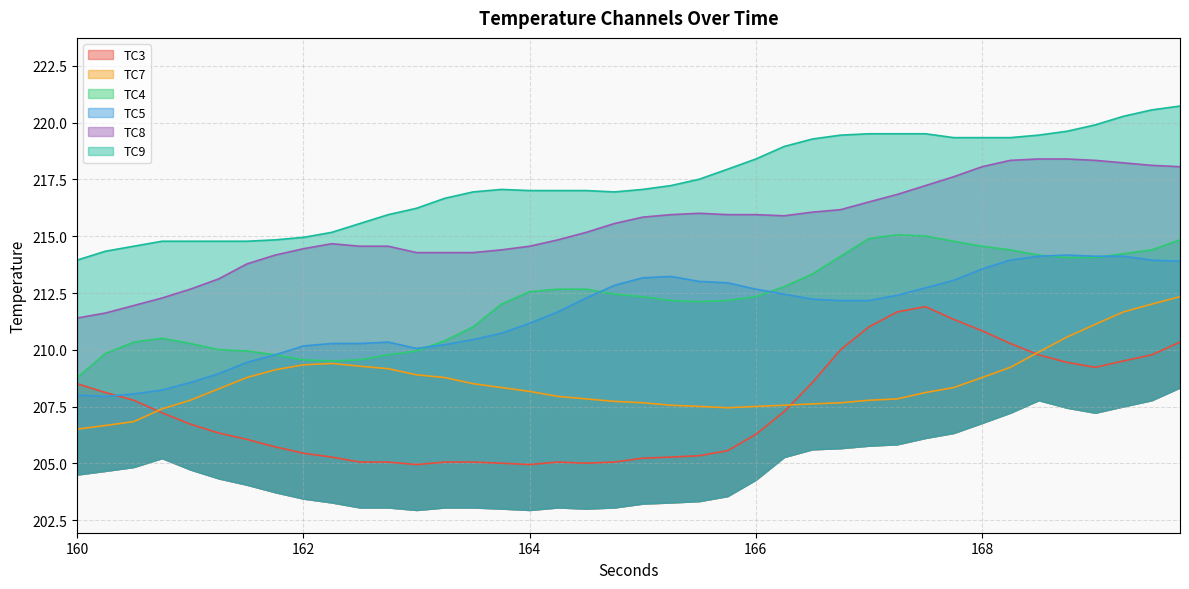

What is the difference between the maximum and minimum values in the TC9 series?

6.8